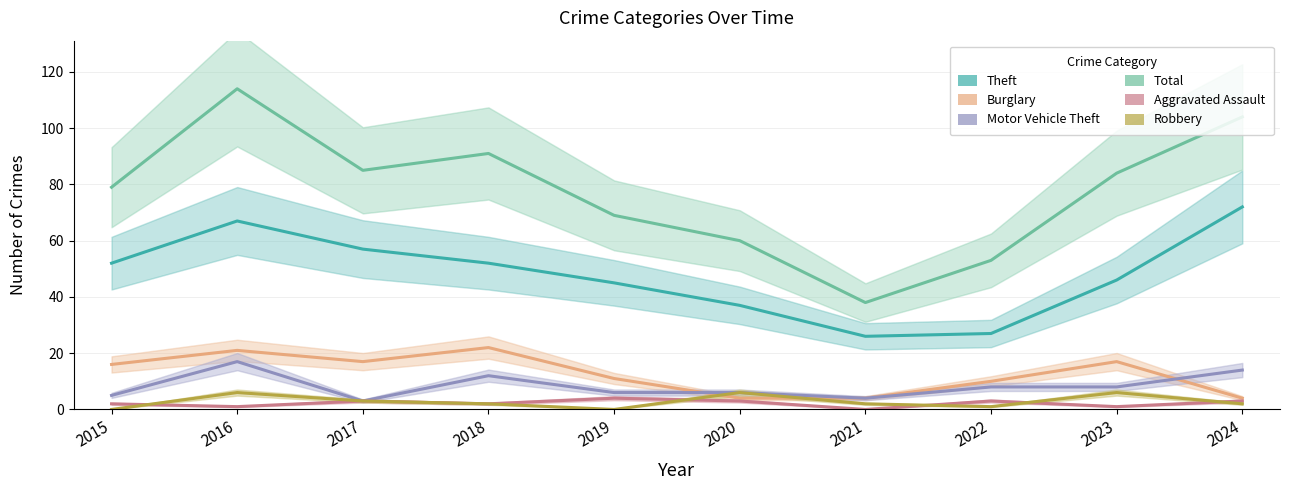

True or false: Theft has more than 2 interior local peaks.

False